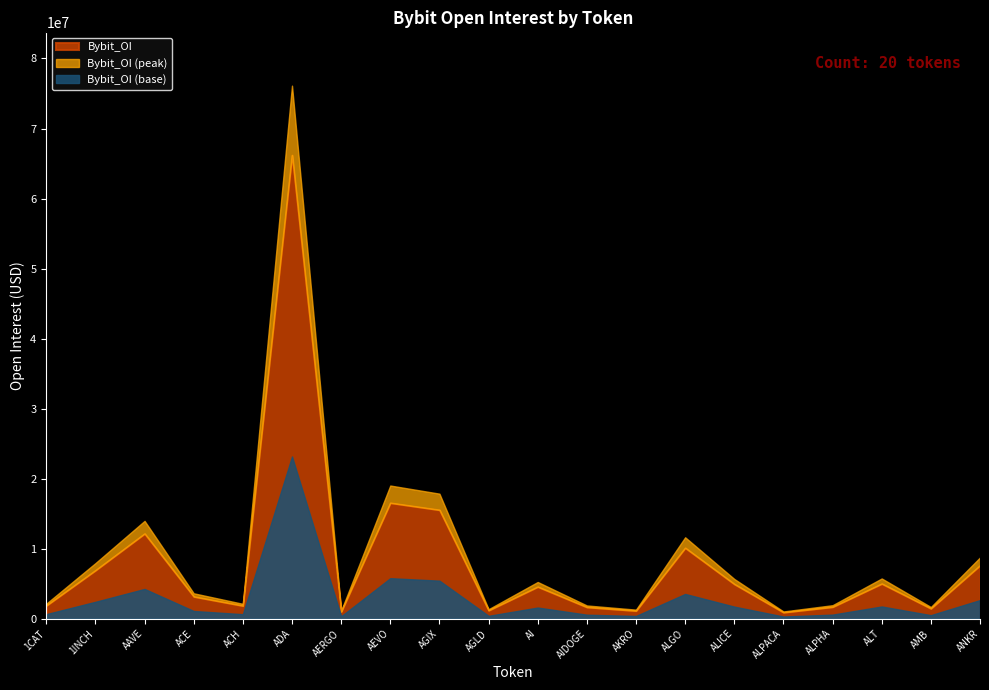

What is the smallest value displayed?

901990